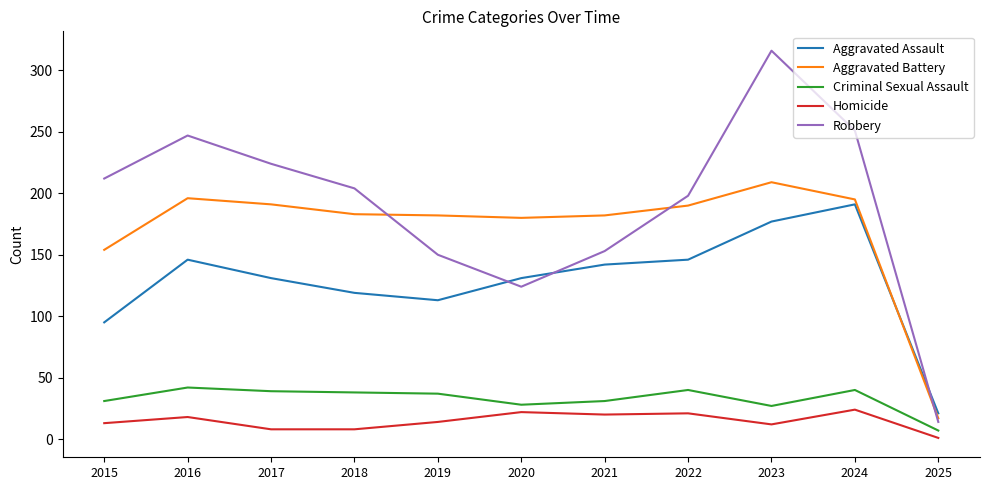

True or false: Aggravated Assault has more than 0 points higher than both neighbors.

True